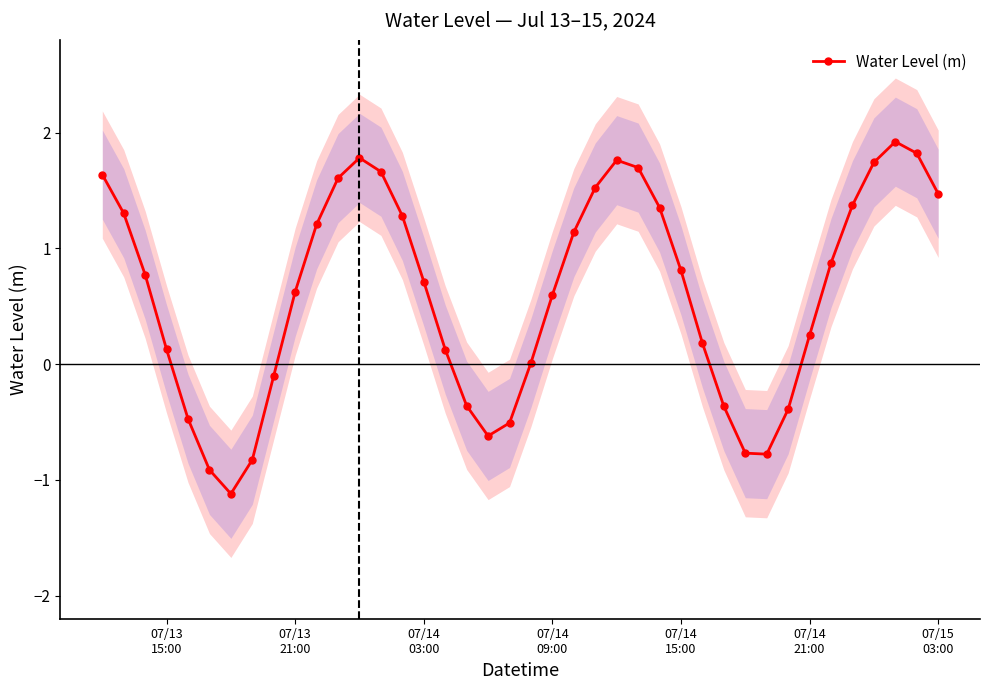

How many interior local valleys does the Water Level (m) series have?

3